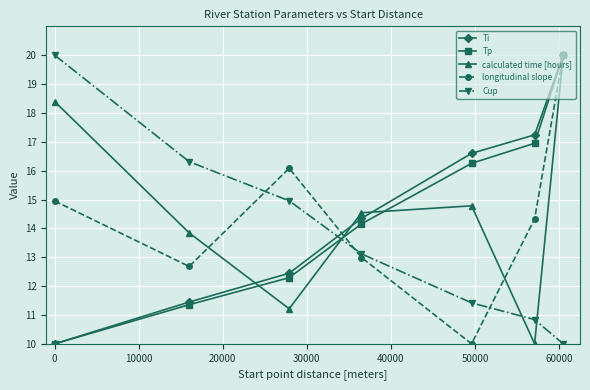

True or false: Ti has more than 2 interior local peaks.

False